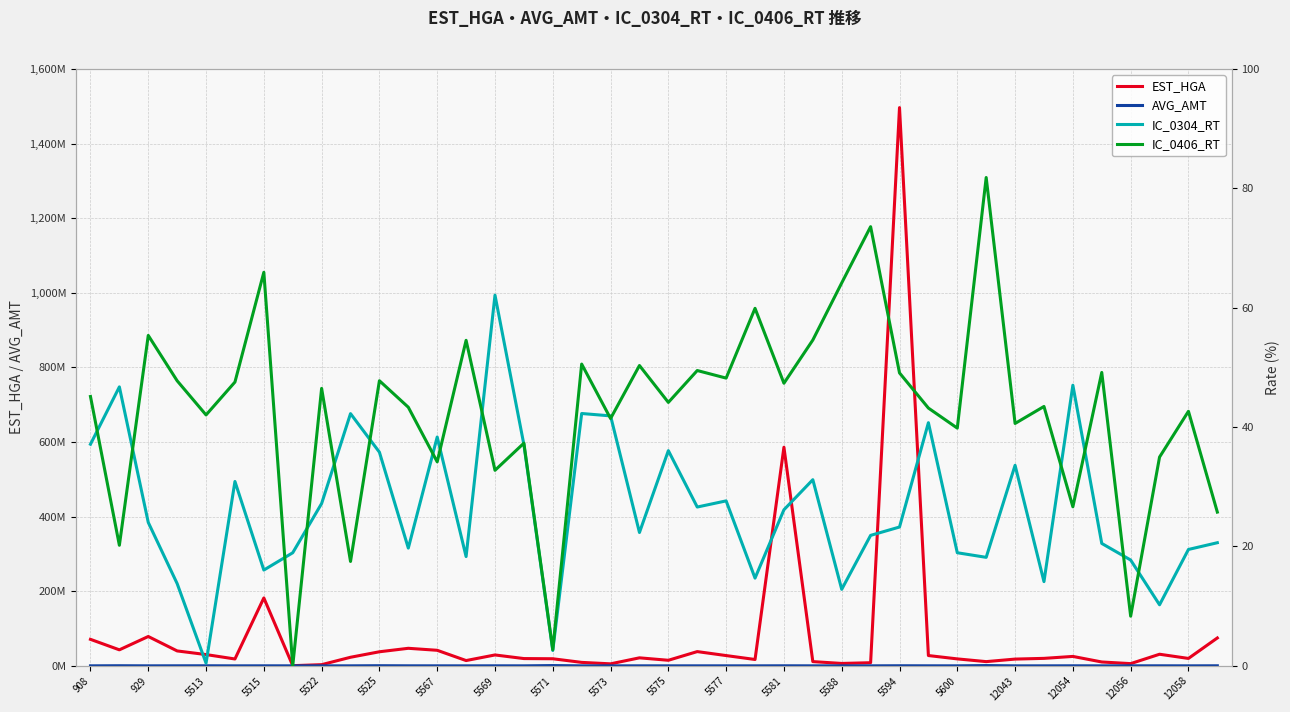

After their last crossing, which series has the higher values: IC_0304_RT or IC_0406_RT?

IC_0406_RT